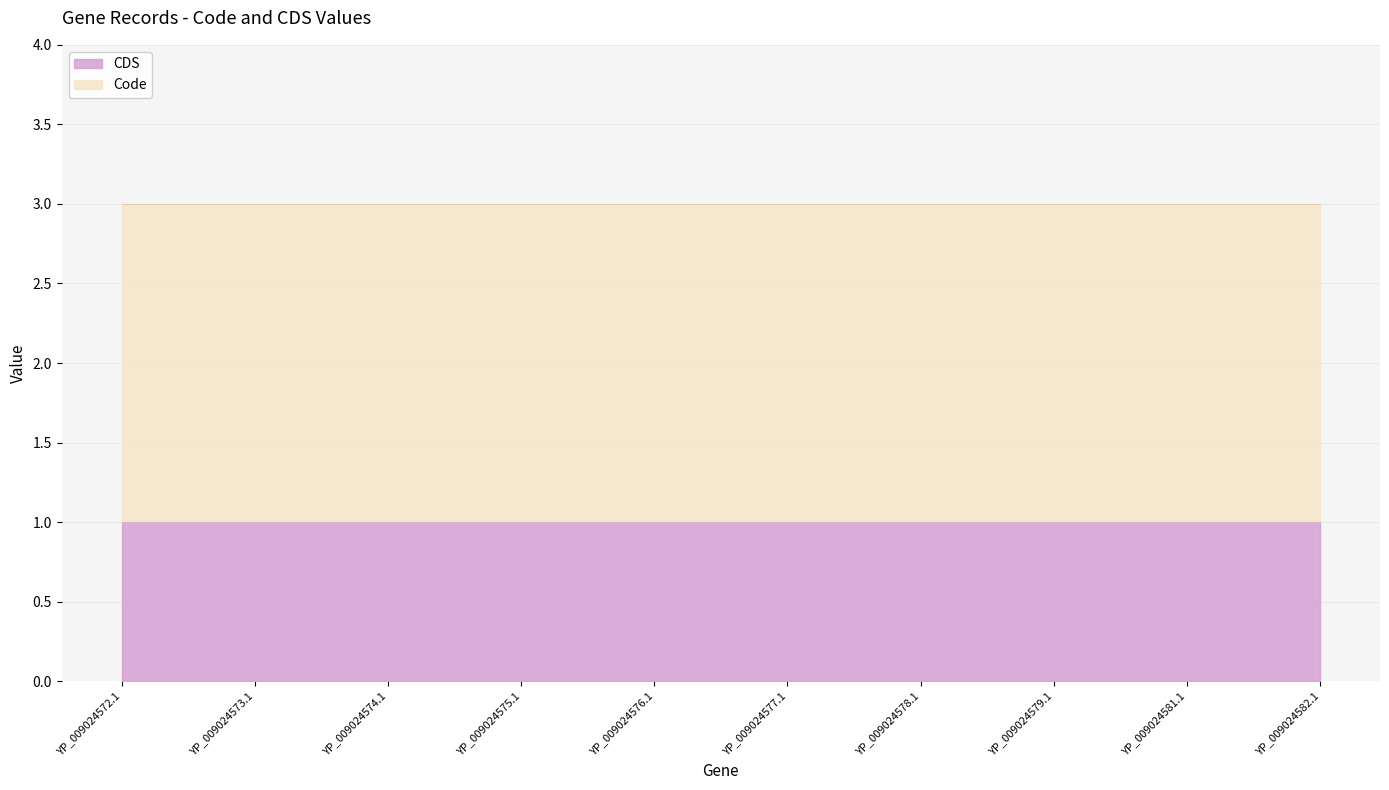

True or false: CDS and Code intersect in this chart.

False